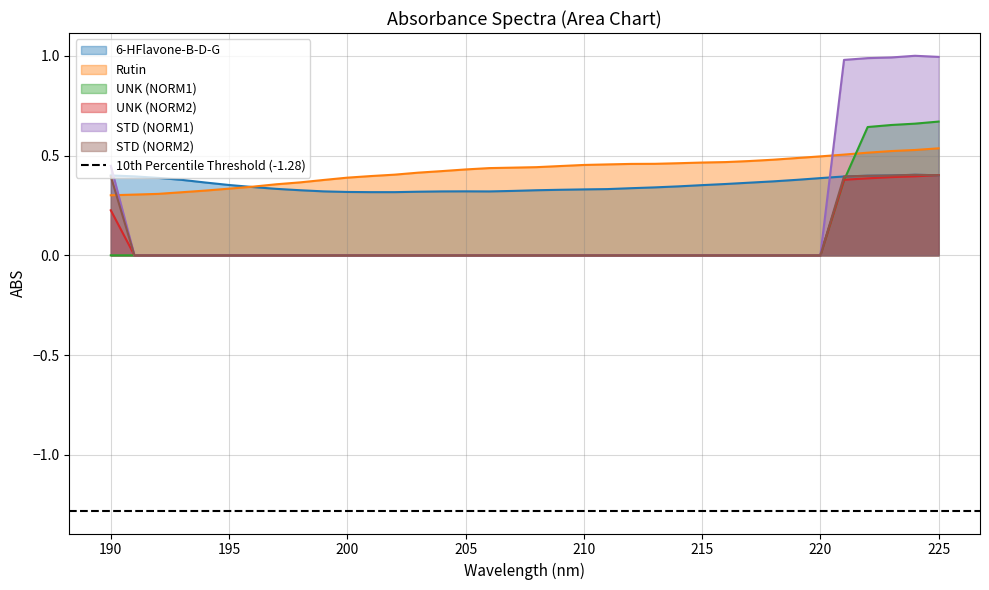

What is the difference between the maximum and minimum values in the 6-HFlavone-B-D-G series?

0.1